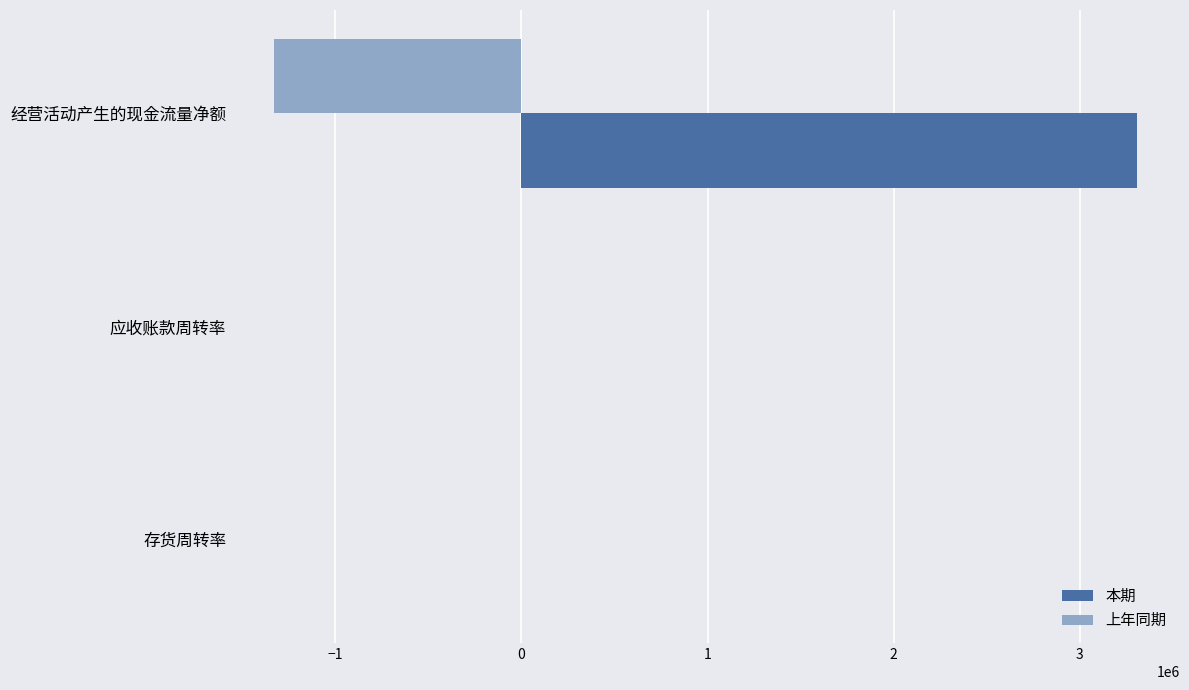

Which series has the widest spread of values?

本期